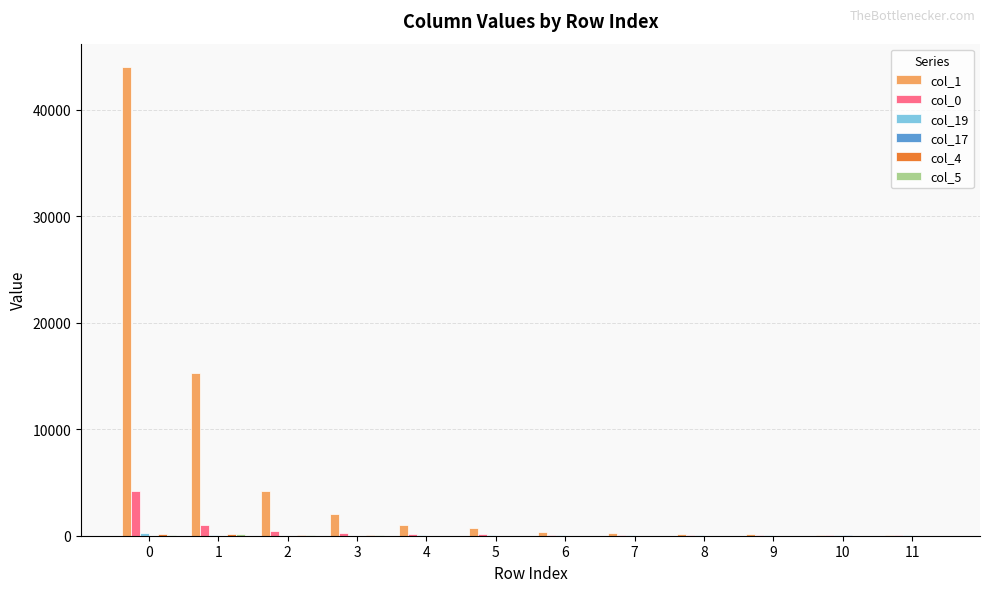

Which series has the largest total across all categories?

col_1